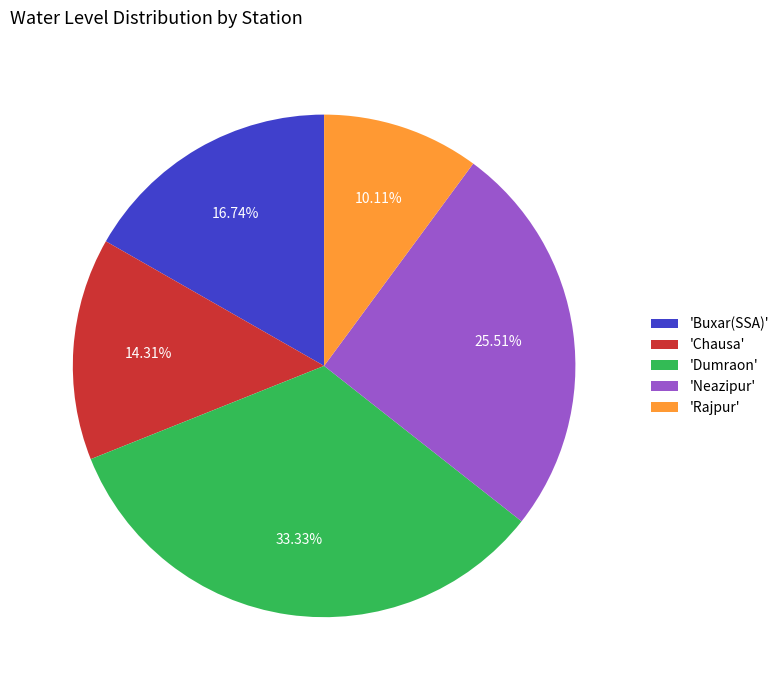

Is there a majority slice in this chart?

No